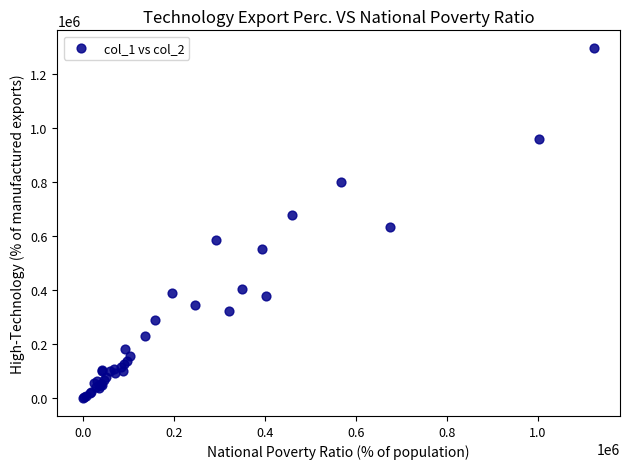

What Y value in the scatter plot is closest to 649000?

634000